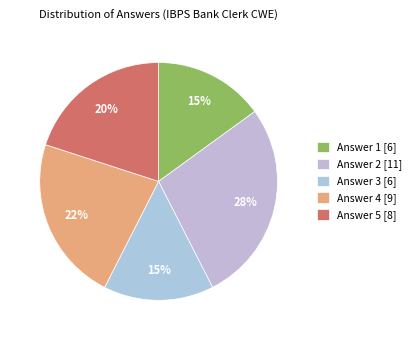

Do Answer 3 and Answer 4 together represent more than half of the pie?

No